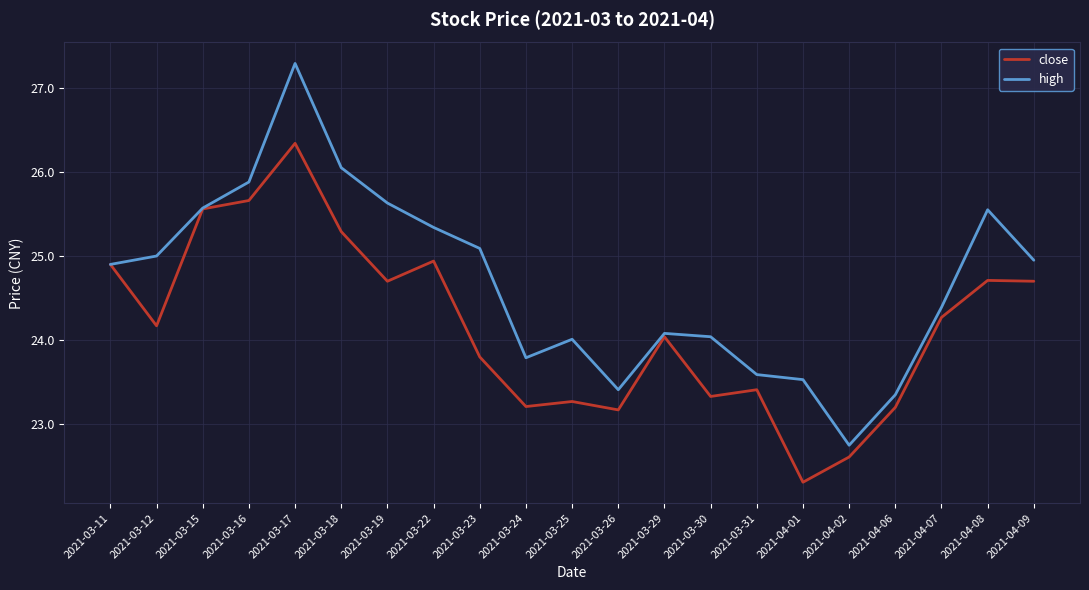

At which category does close reach its first local valley?

2021-03-12